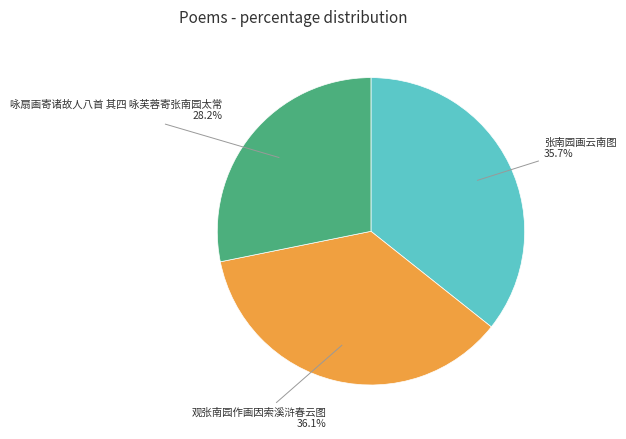

Which has a higher value, 咏扇画寄诸故人八首 其四 咏芙蓉寄张南园太常 or 观张南园作画因索溪浒春云图?

观张南园作画因索溪浒春云图